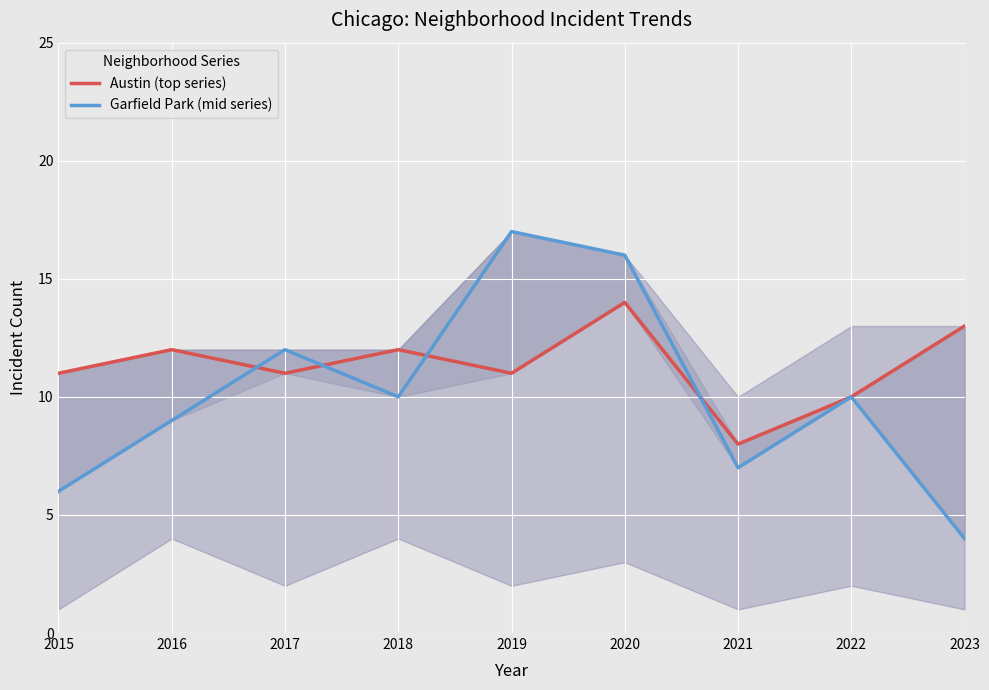

Rank the series by their maximum value, from lowest to highest.

Austin (top series), Garfield Park (mid series)